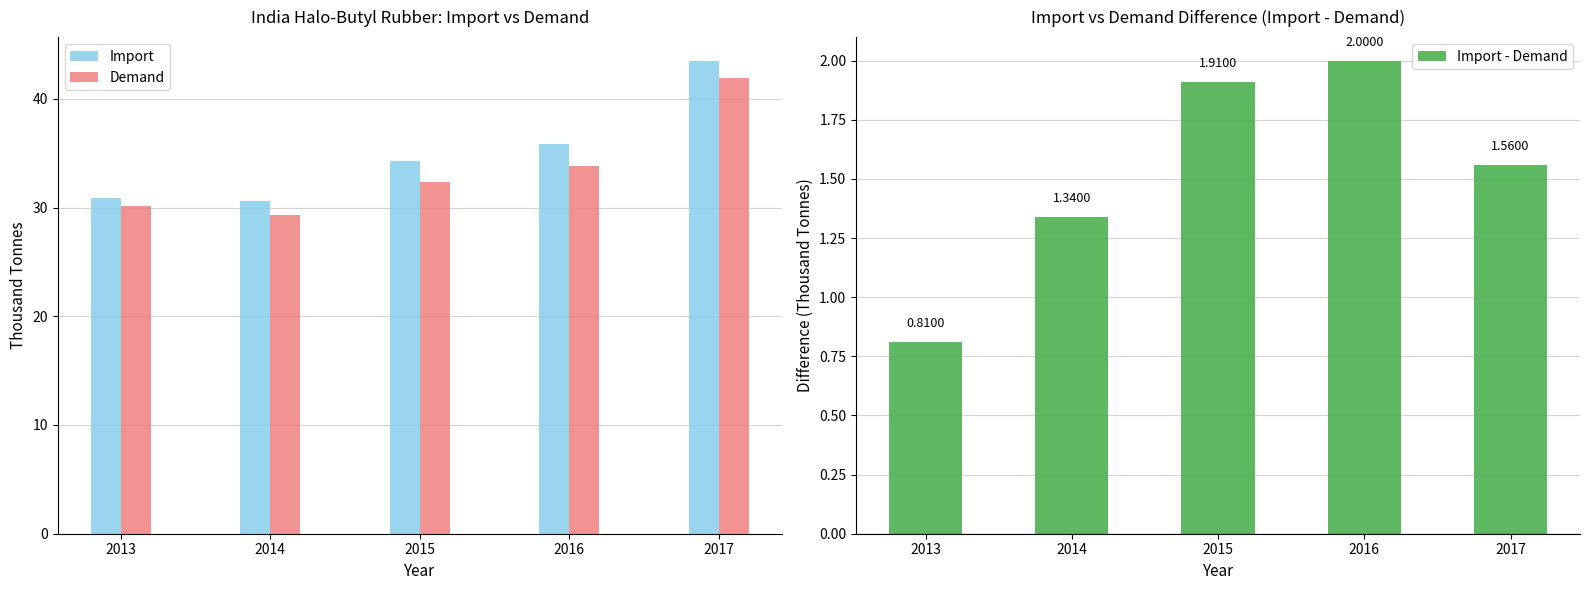

Reading left to right, list all the values displayed in this chart.

Import: 2013=30.9	2014=30.6	2015=34.3	2016=35.8	2017=43.5
Demand: 2013=30.1	2014=29.3	2015=32.4	2016=33.8	2017=41.9
Import - Demand: 2013=0.8	2014=1.3	2015=1.9	2016=2.0	2017=1.6